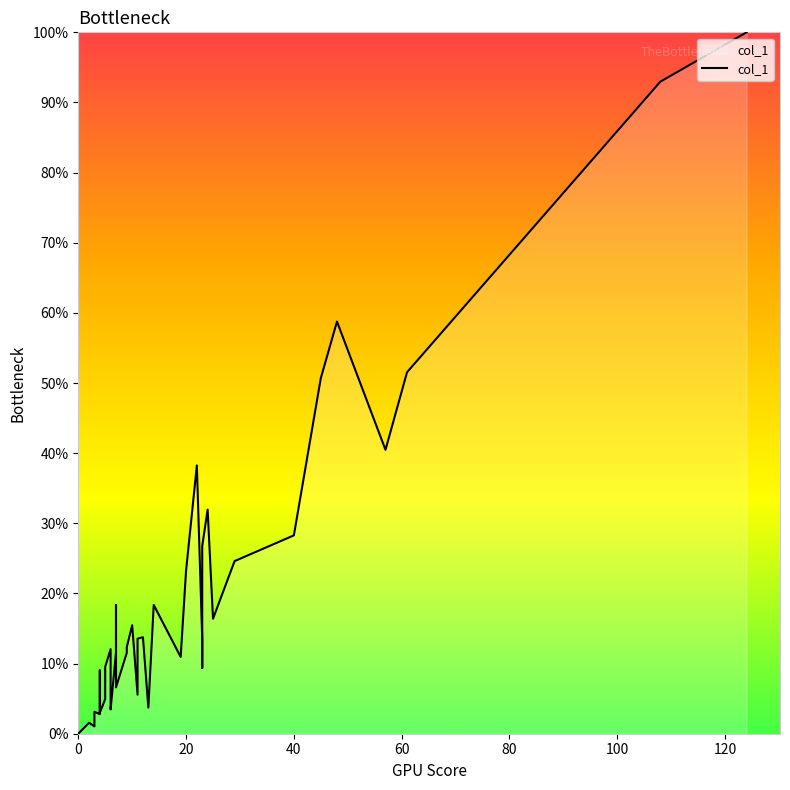

What is the maximum value shown in the chart?

100.0